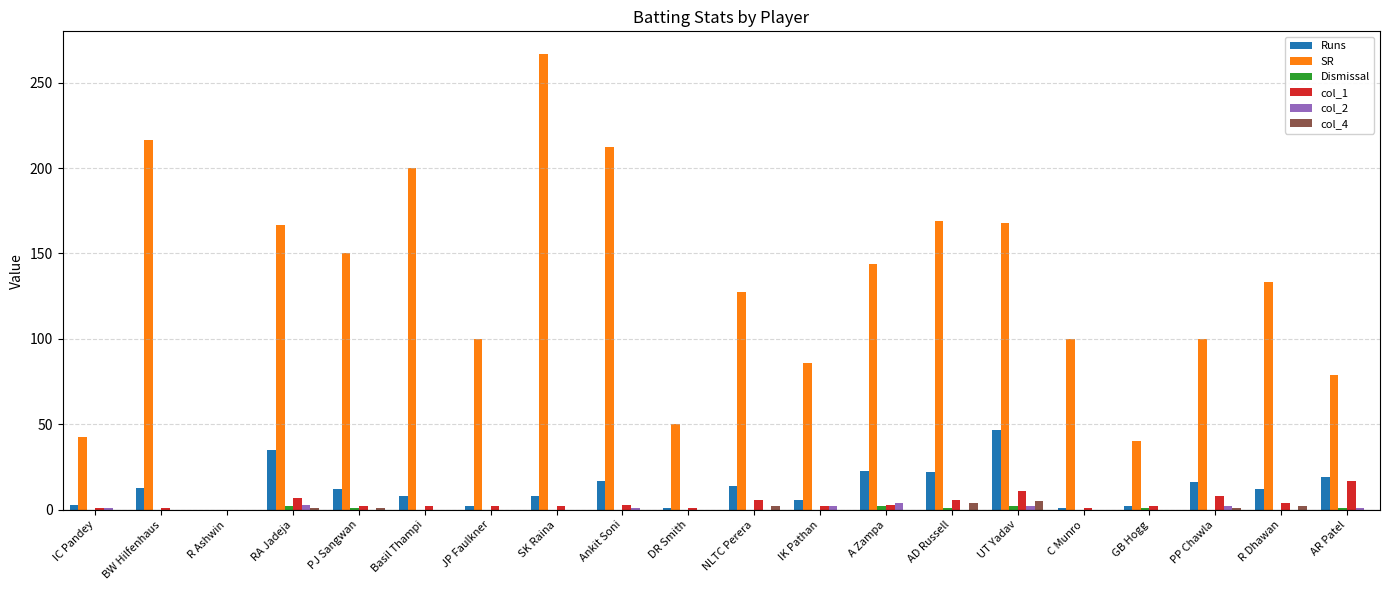

What is the difference between the col_2 values at IK Pathan and C Munro?

2.0